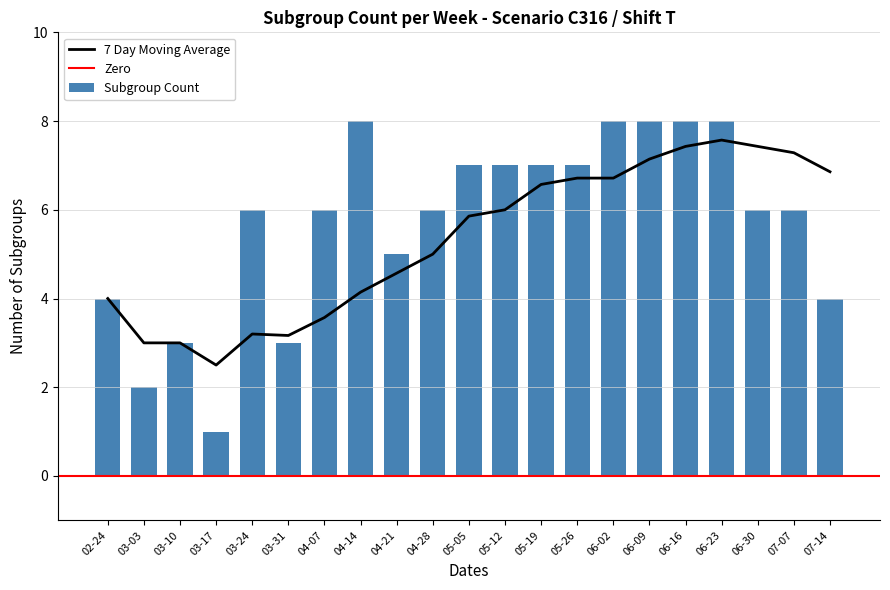

Reading left to right, what are all the values shown in this chart?

4	2	3	1	6	3	6	8	5	6	7	7	7	7	8	8	8	8	6	6	4